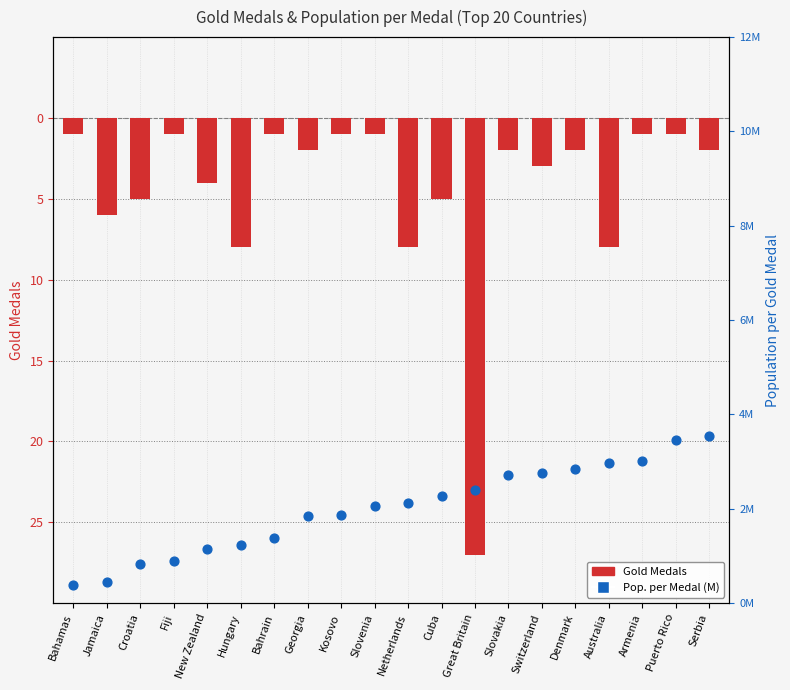

Which series reaches the minimum Y coordinate?

Gold Medals